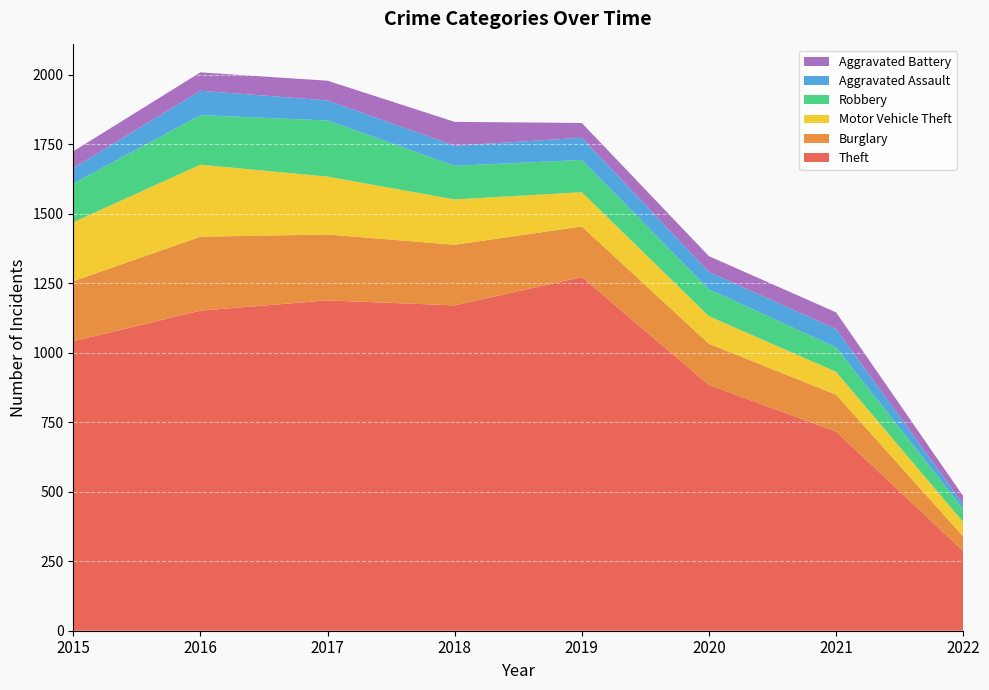

Reading right to left, transcribe all the data shown in this chart.

Theft: 2022=287	2021=716	2020=884	2019=1272	2018=1170	2017=1188	2016=1151	2015=1041
Burglary: 2022=52	2021=133	2020=148	2019=182	2018=218	2017=237	2016=266	2015=216
Motor Vehicle Theft: 2022=52	2021=82	2020=99	2019=123	2018=163	2017=208	2016=259	2015=212
Robbery: 2022=47	2021=88	2020=97	2019=116	2018=121	2017=202	2016=178	2015=139
Aggravated Assault: 2022=17	2021=66	2020=62	2019=80	2018=72	2017=72	2016=88	2015=56
Aggravated Battery: 2022=29	2021=60	2020=57	2019=53	2018=86	2017=71	2016=66	2015=60